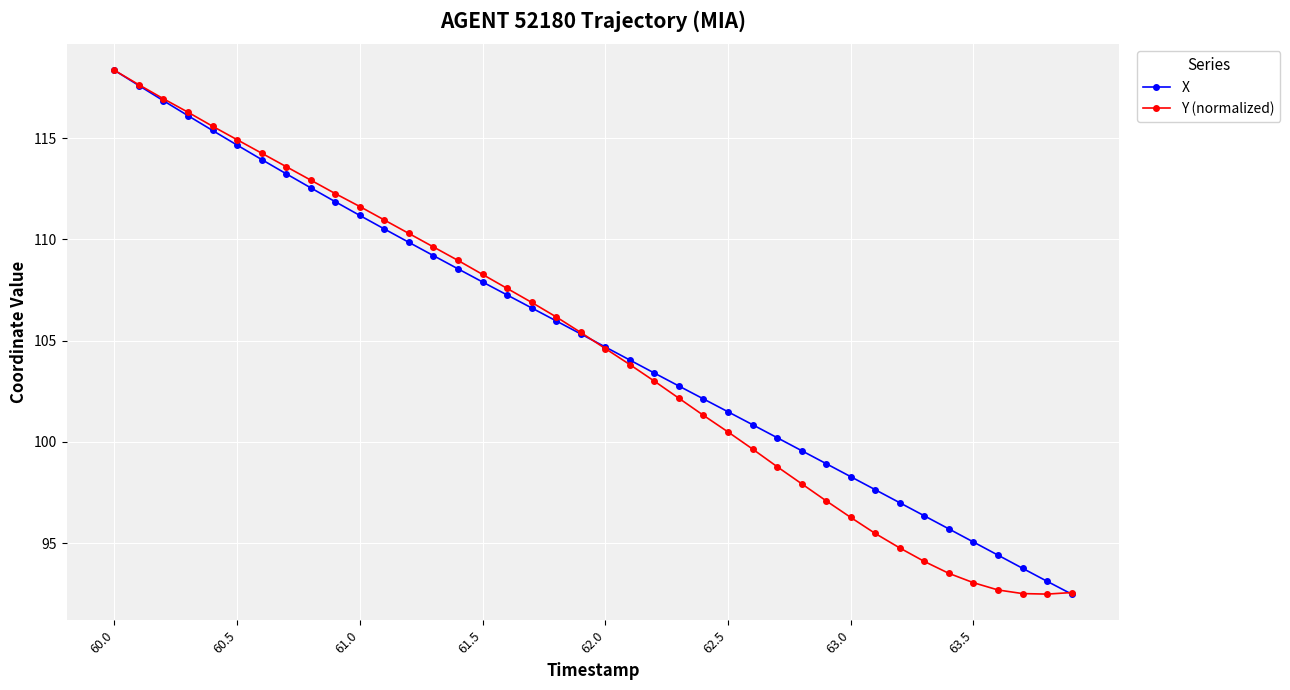

What is the smallest value displayed?

92.5